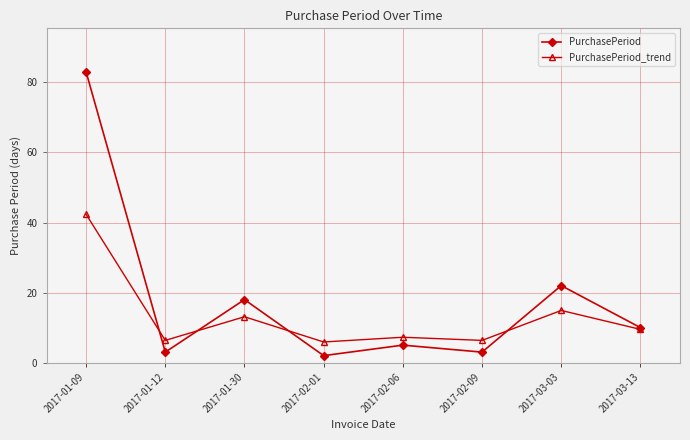

At which category does PurchasePeriod_trend reach its first local peak?

2017-01-30